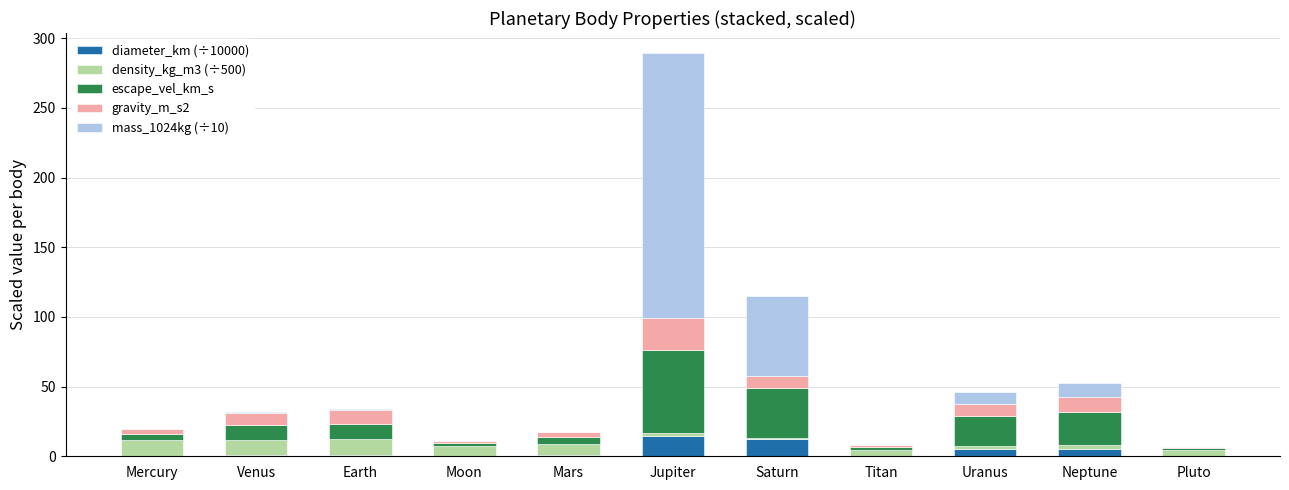

At which category is the sum across all series the highest?

Jupiter